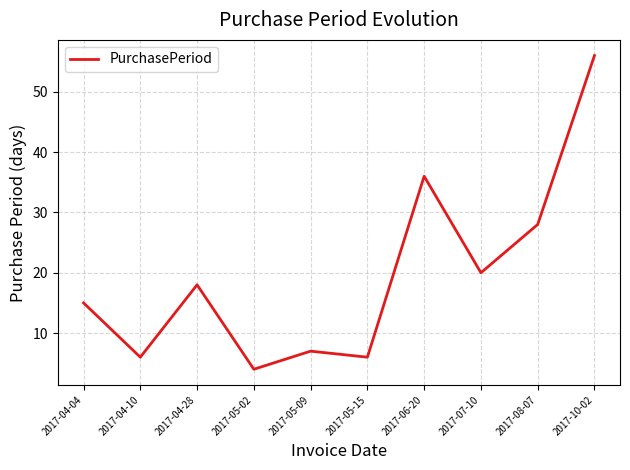

What position from the left is 2017-05-15?

6